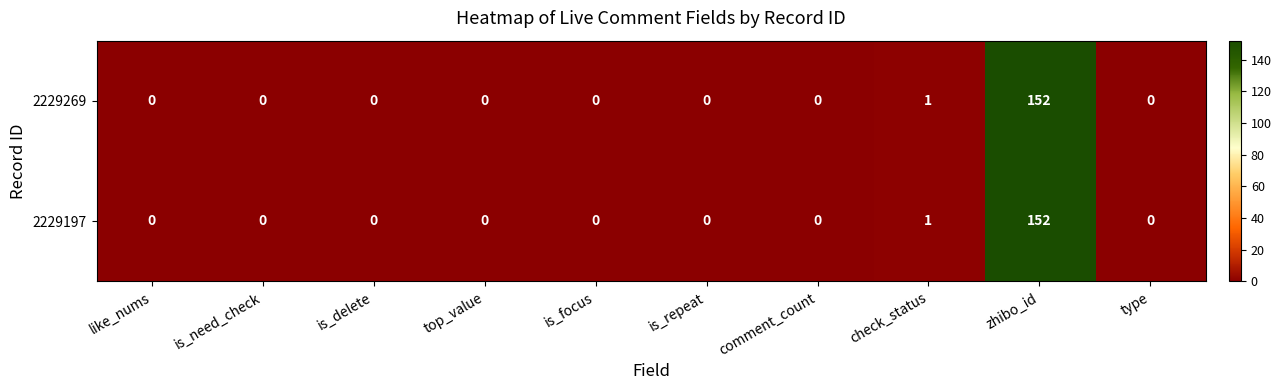

Reading left to right, what are all the values shown in this chart?

2229269: like_nums=0	is_need_check=0	is_delete=0	top_value=0	is_focus=0	is_repeat=0	comment_count=0	check_status=1	zhibo_id=152	type=0
2229197: like_nums=0	is_need_check=0	is_delete=0	top_value=0	is_focus=0	is_repeat=0	comment_count=0	check_status=1	zhibo_id=152	type=0